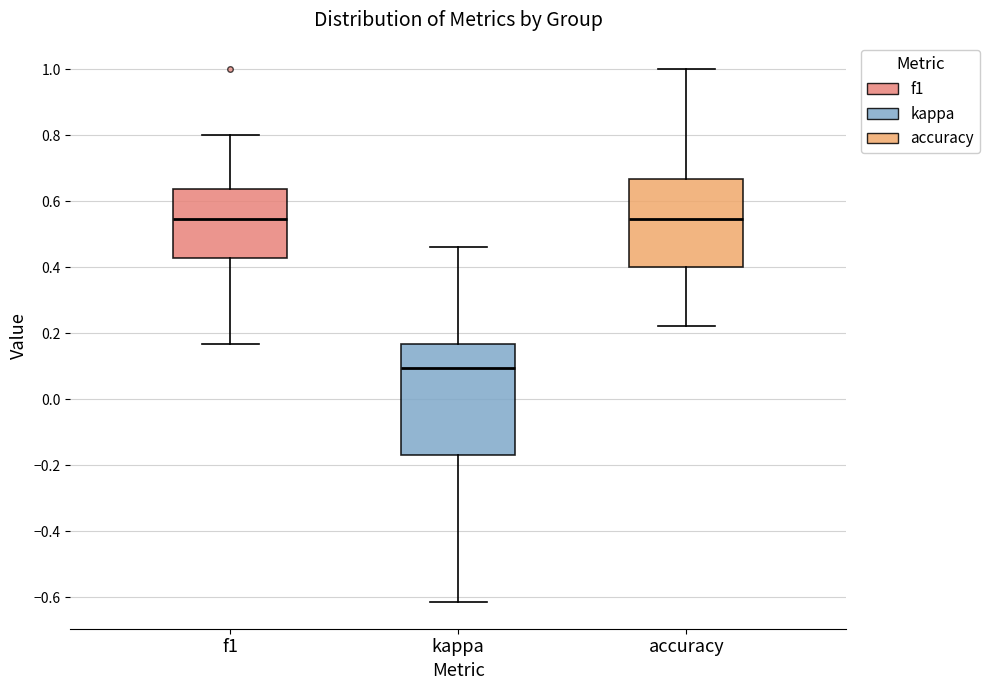

Comparing the boxes themselves (not the whiskers), which one is the tallest?

kappa